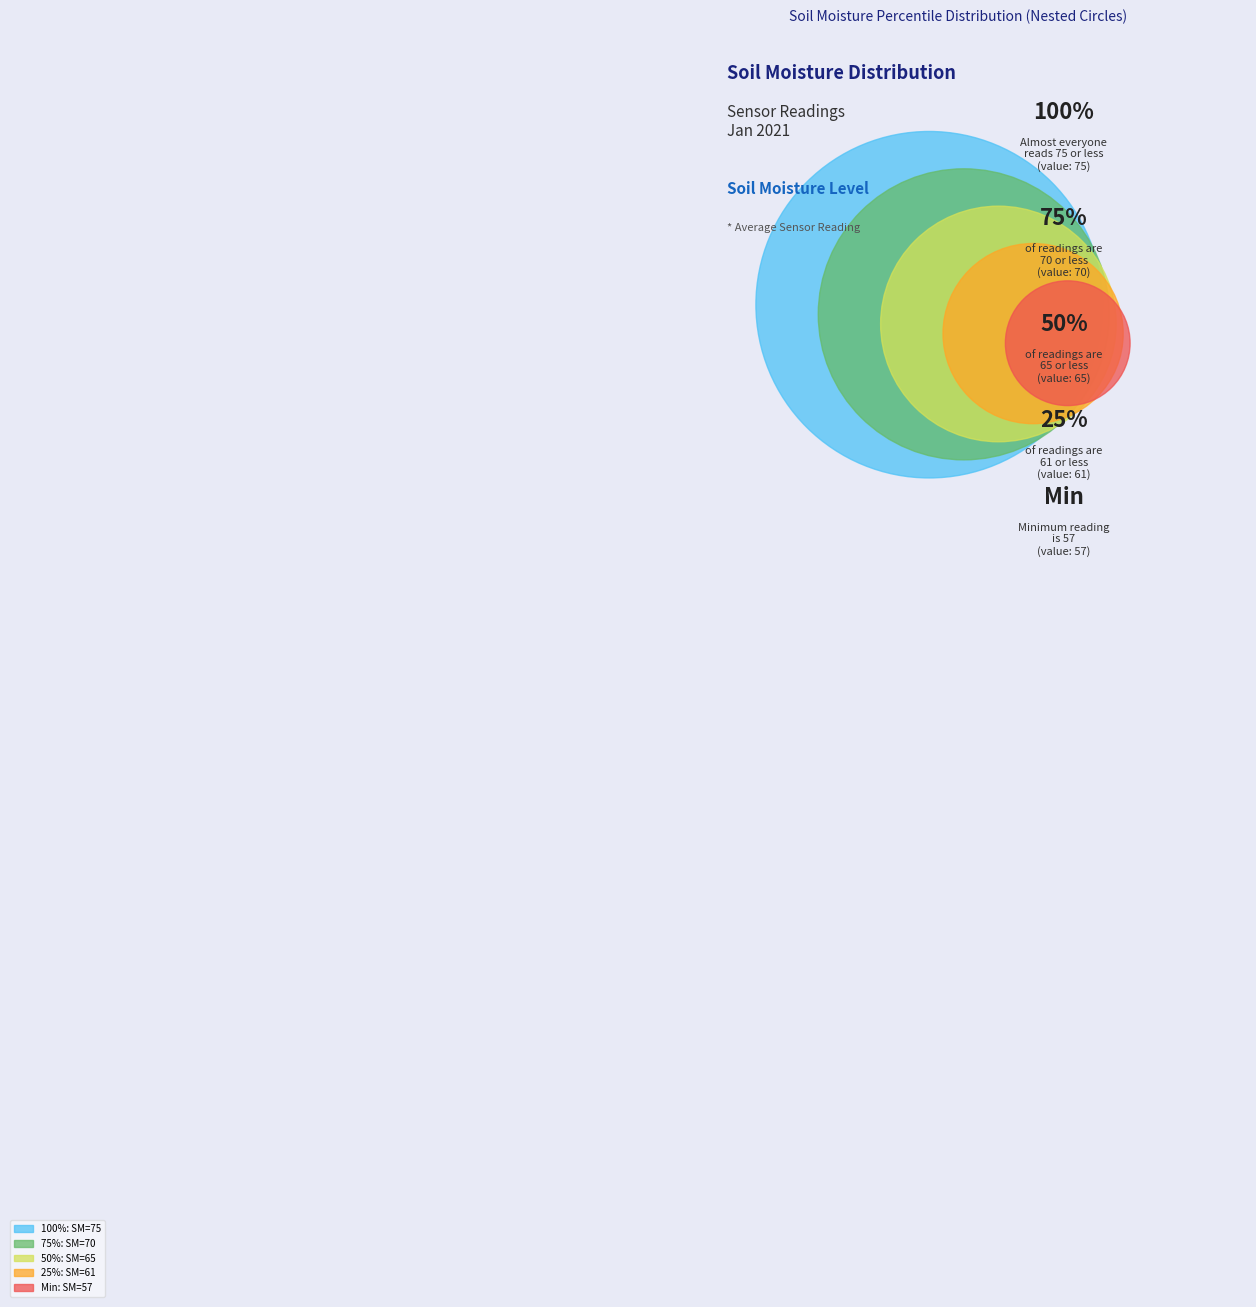

True or false: 61 accounts for 19% of the total.

True